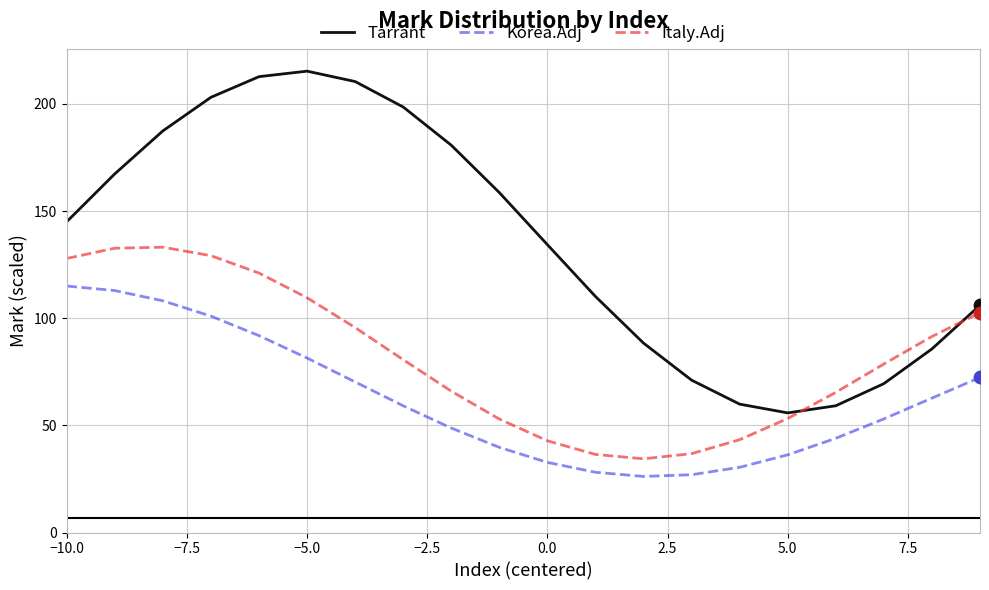

At how many categories does at least one series exceed 115?

11